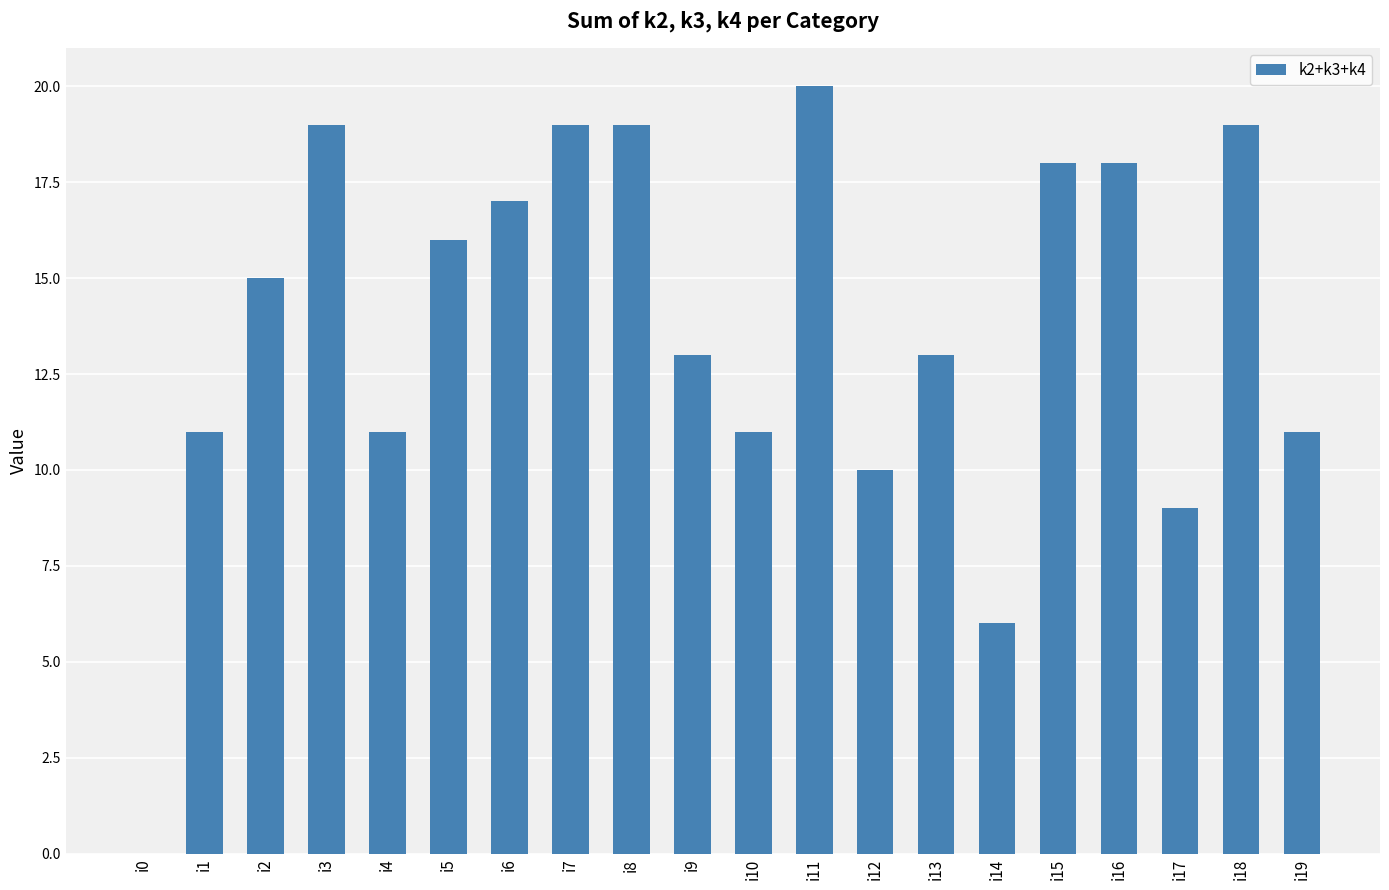

Reading left to right, list all the values displayed in this chart.

i0=0	i1=11	i2=15	i3=19	i4=11	i5=16	i6=17	i7=19	i8=19	i9=13	i10=11	i11=20	i12=10	i13=13	i14=6	i15=18	i16=18	i17=9	i18=19	i19=11